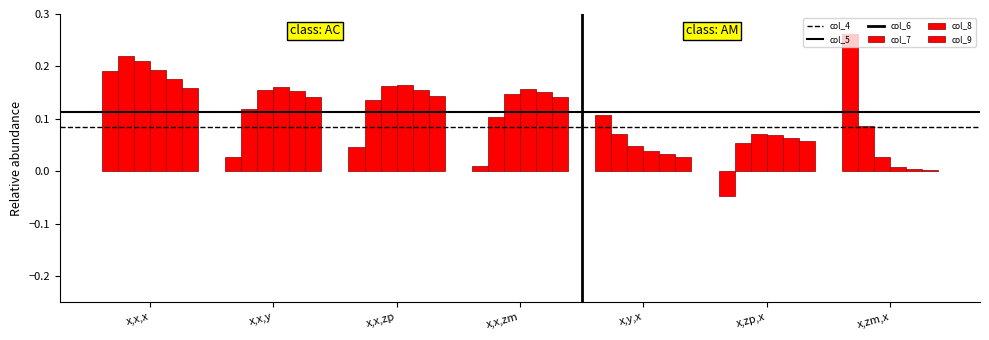

Are the bars grouped side by side (vs. stacked)?

Yes